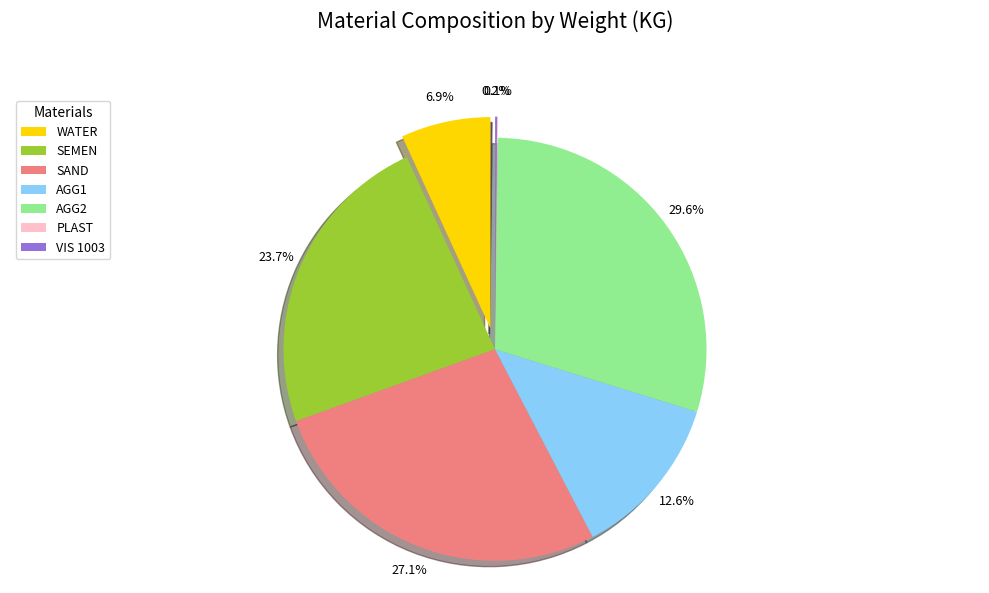

What is the change in value from SEMEN to PLAST?

-568.6